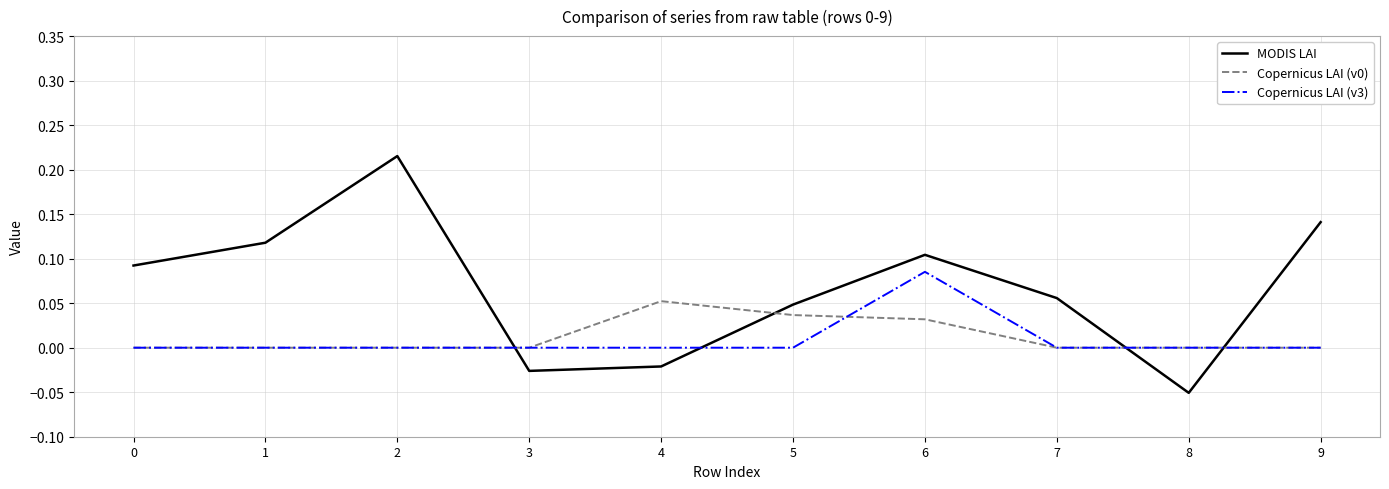

How many positive values does the MODIS LAI series have?

7